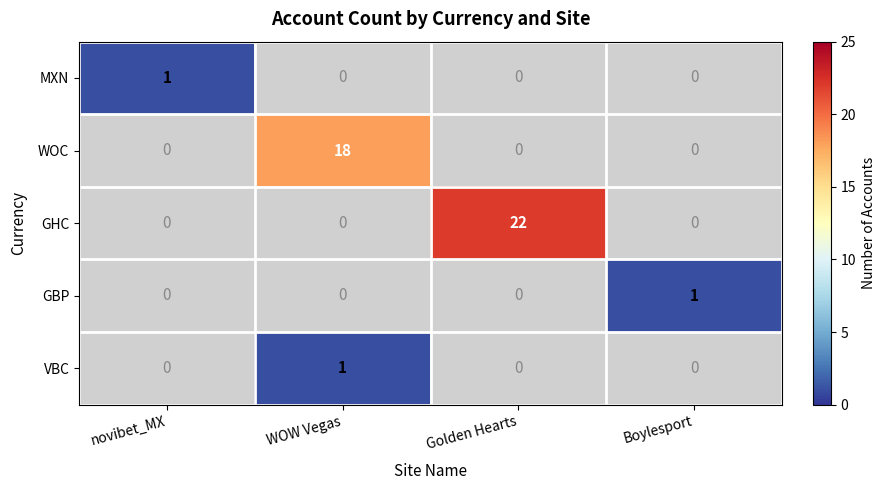

True or false: GHC has a value of 22 at Golden Hearts.

True